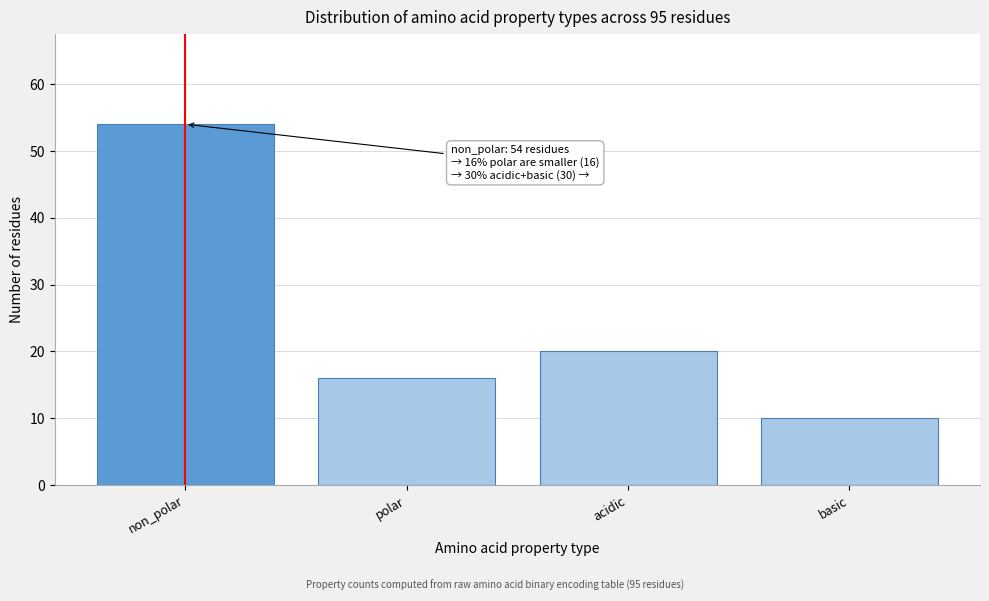

Reading left to right, transcribe all the data shown in this chart.

54	16	20	10